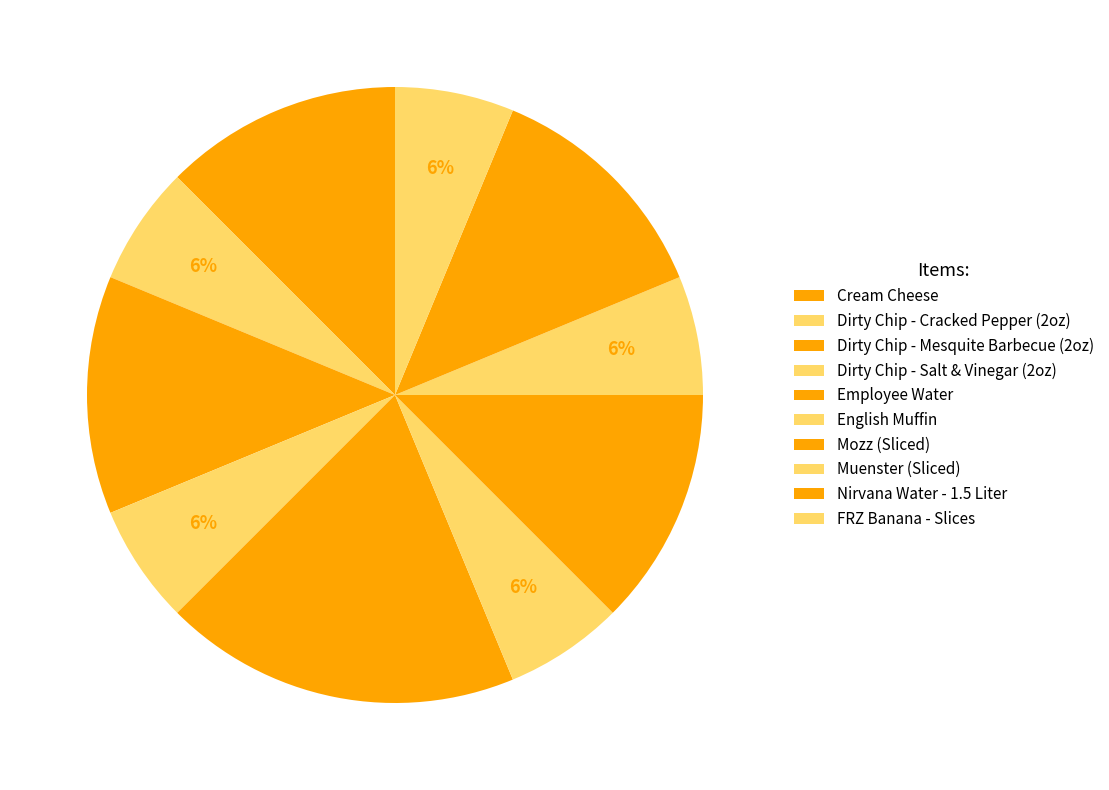

True or false: Dirty Chip - Salt & Vinegar (2oz) accounts for 6% of the total.

True